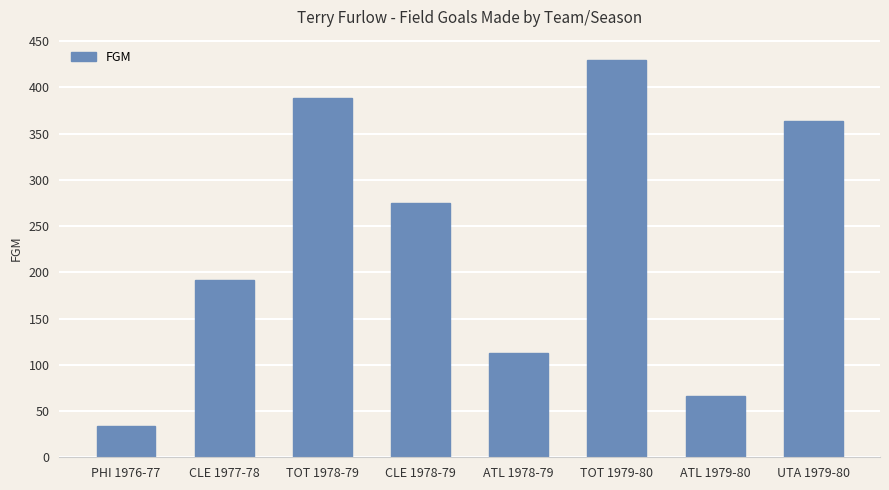

Are the bars grouped side by side (vs. stacked)?

No